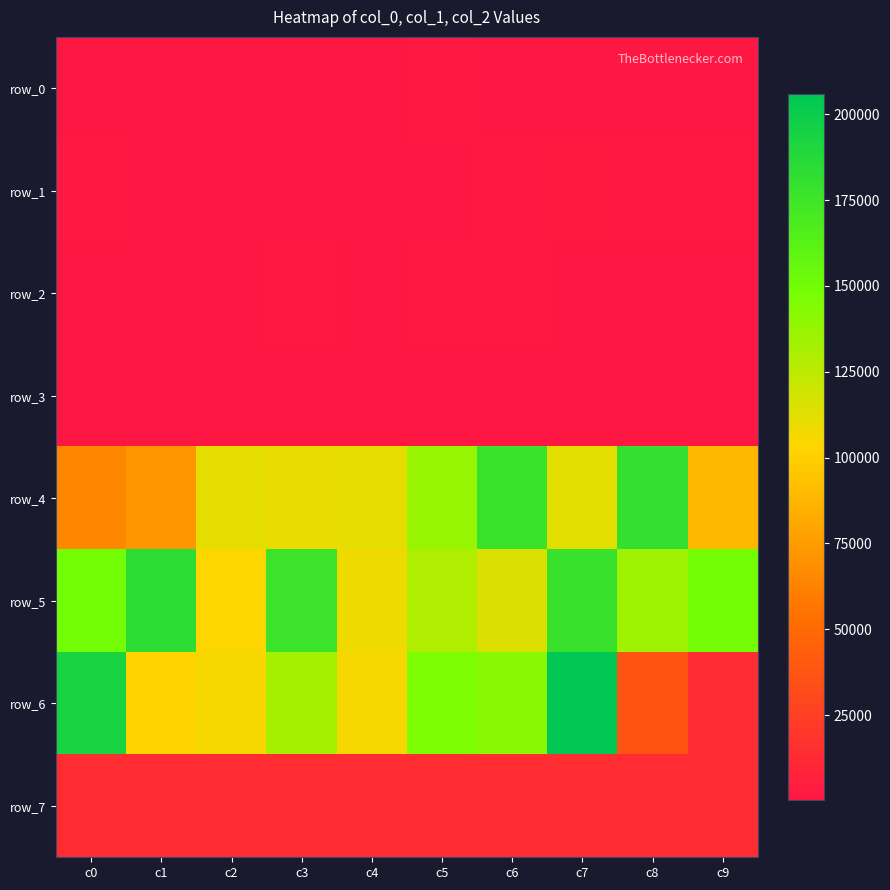

At how many categories does at least one series exceed 59479?

10